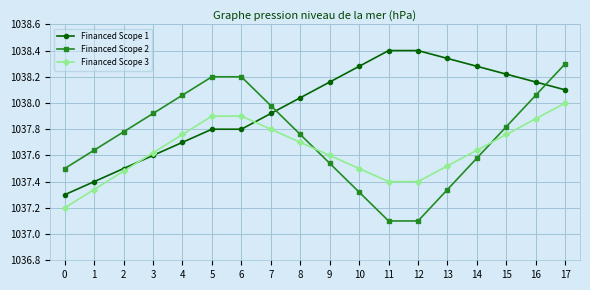

What is the difference between the highest and lowest values at 13?

1.0